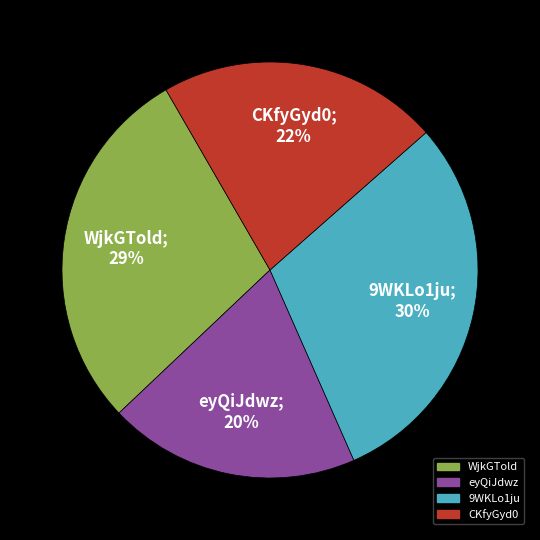

To the nearest percent, what is the average slice percentage?

25%